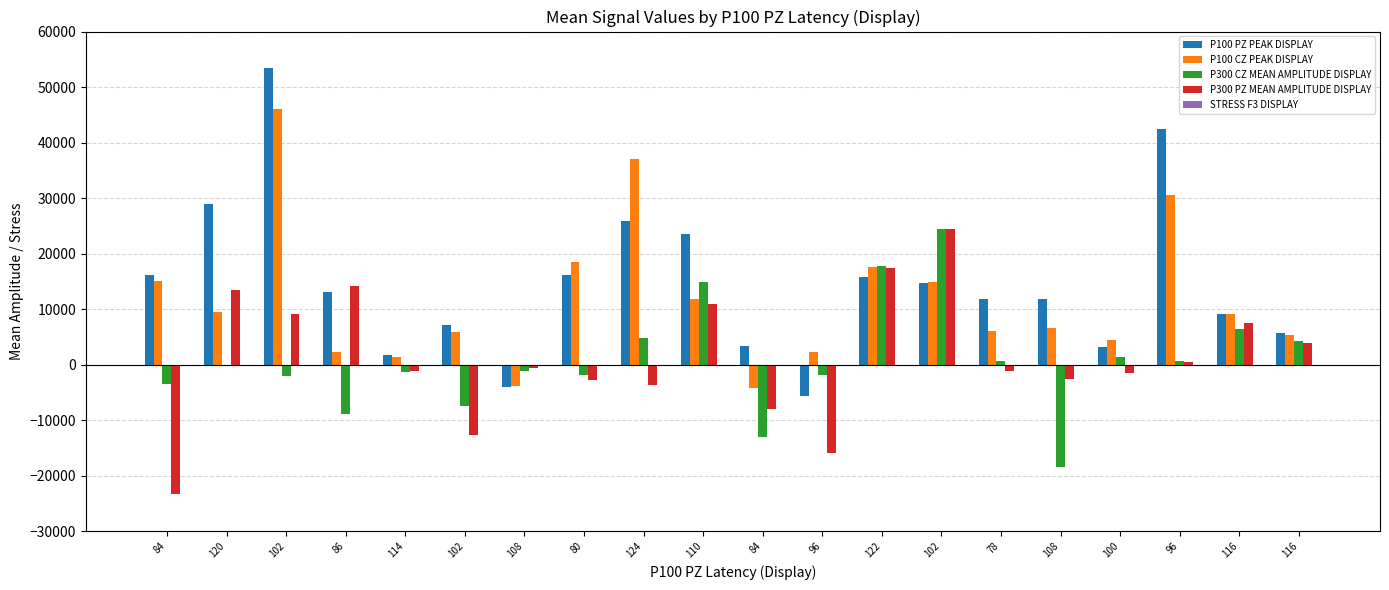

At which label does P100 CZ PEAK DISPLAY reach its minimum?

84